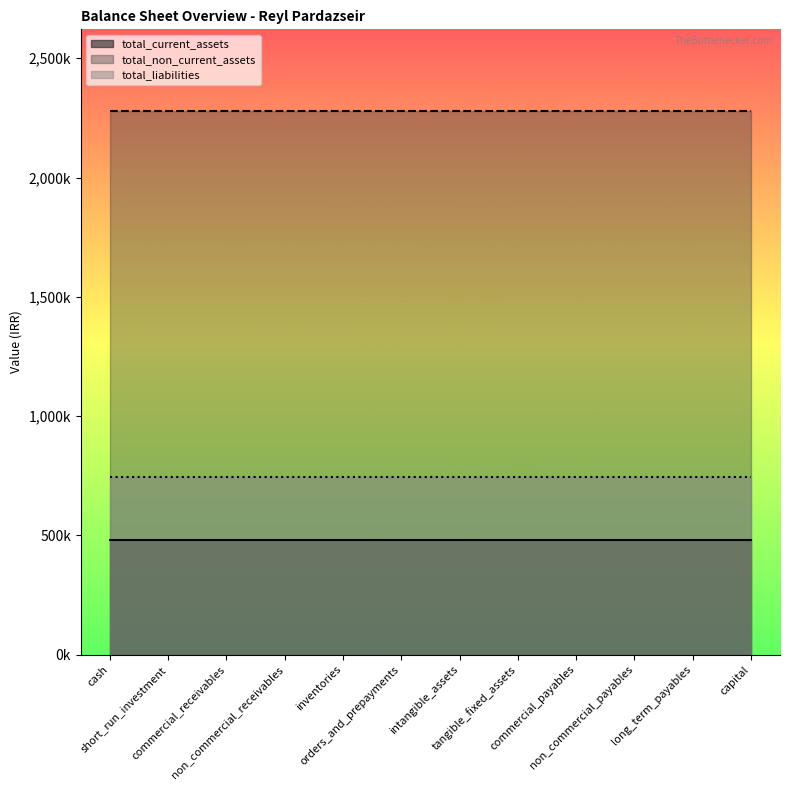

What is the average value of the total_current_assets series?

480029